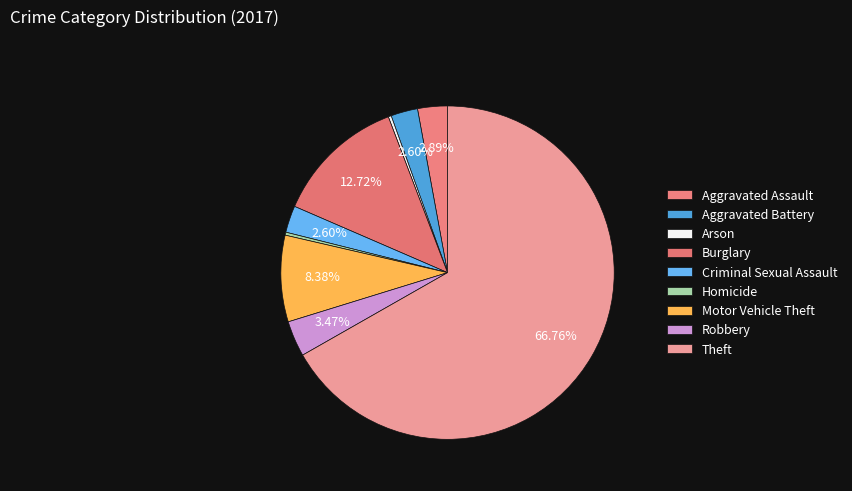

How many slices are in this pie chart?

9